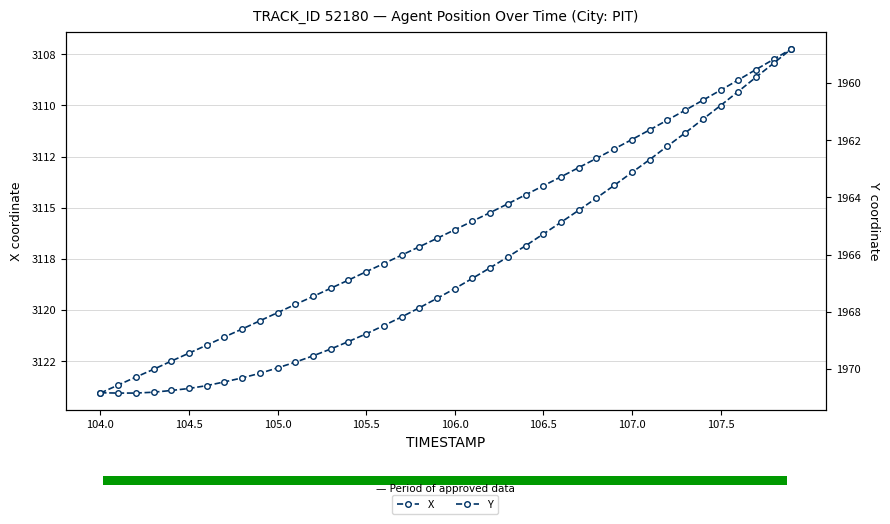

What are all the series names shown in the legend?

X, Y